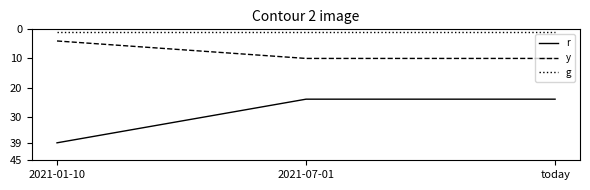

Is the value of r at today greater than the value of y at 2021-07-01?

Yes